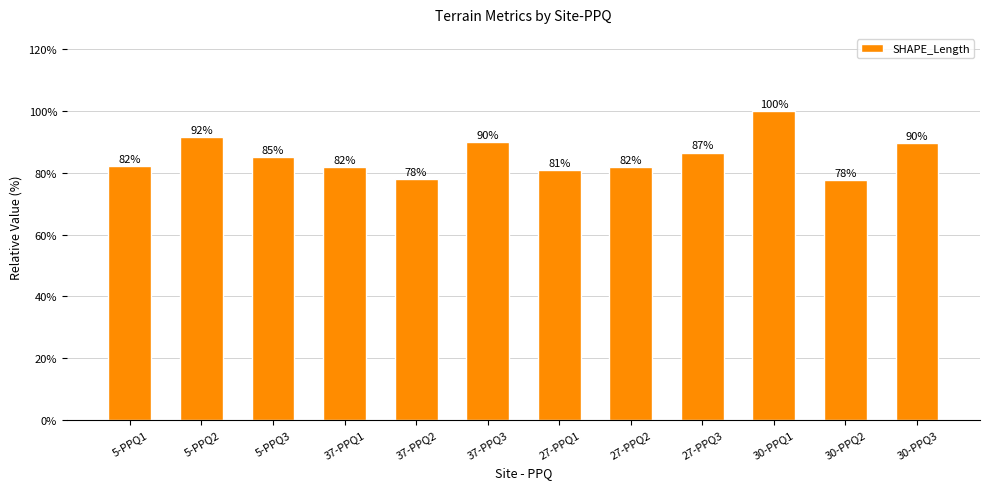

What is the change in value from 27-PPQ1 to 30-PPQ1?

+3.9